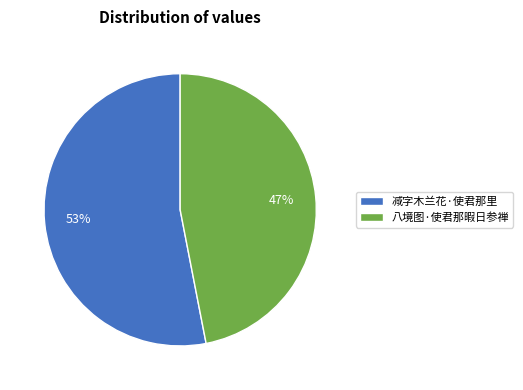

To the nearest percent, what percentage of the pie is 八境图·使君那暇日参禅?

47%